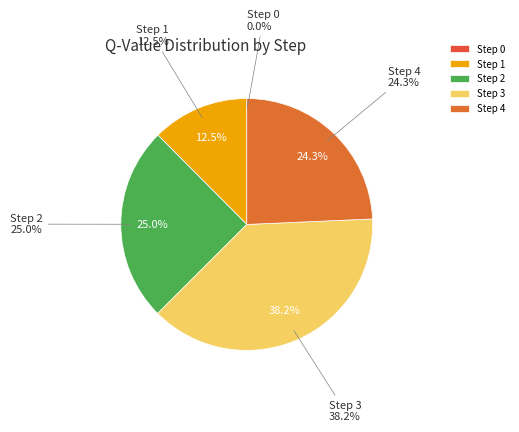

Is there any slice that represents more than half of the pie?

No